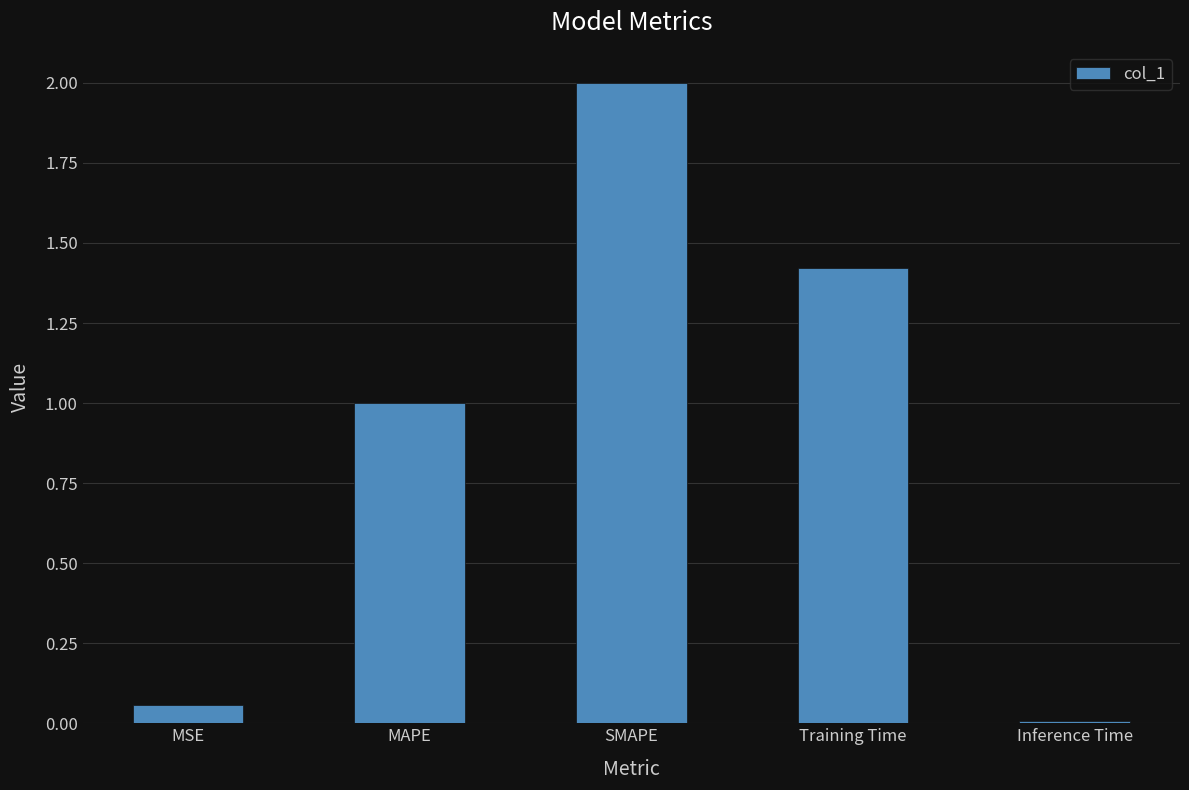

What is the average value?

0.9